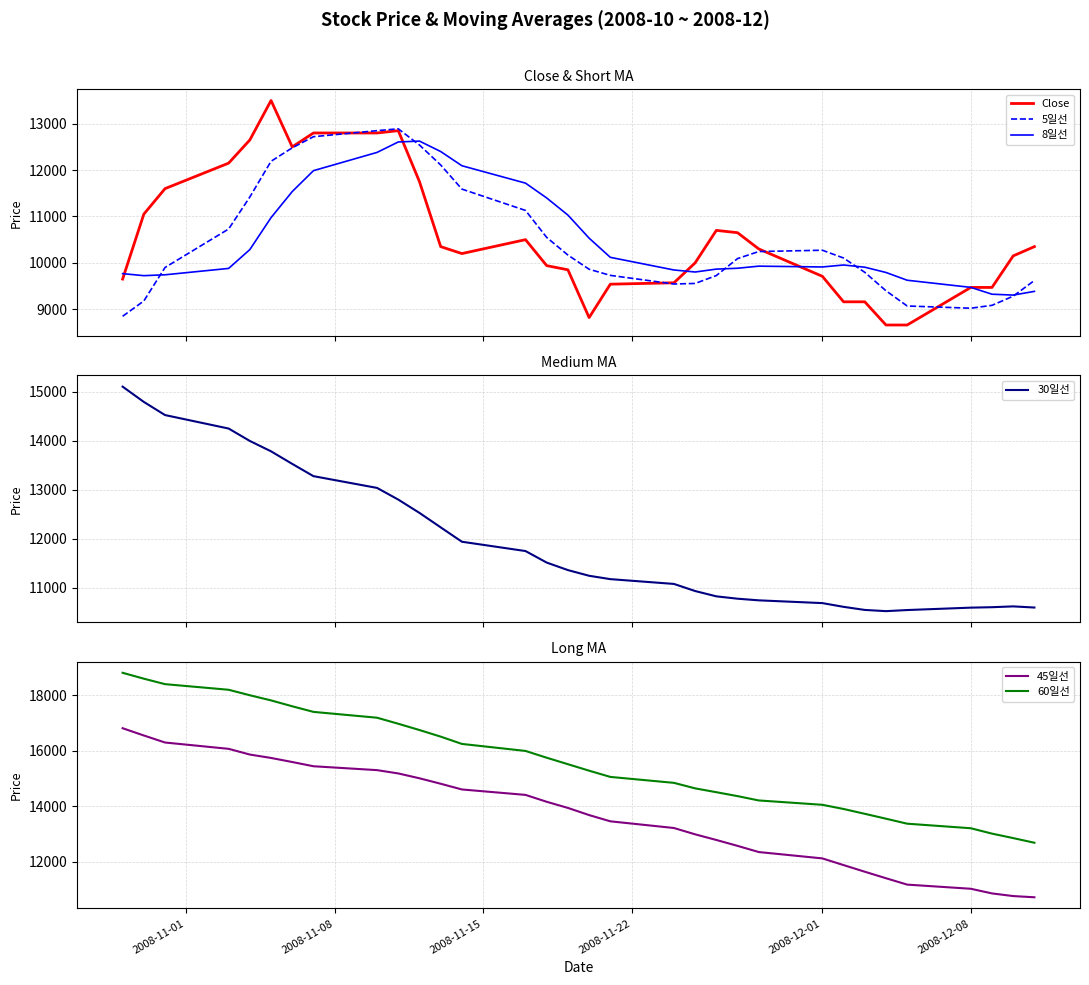

What is the minimum value for 60일선?

12691.7